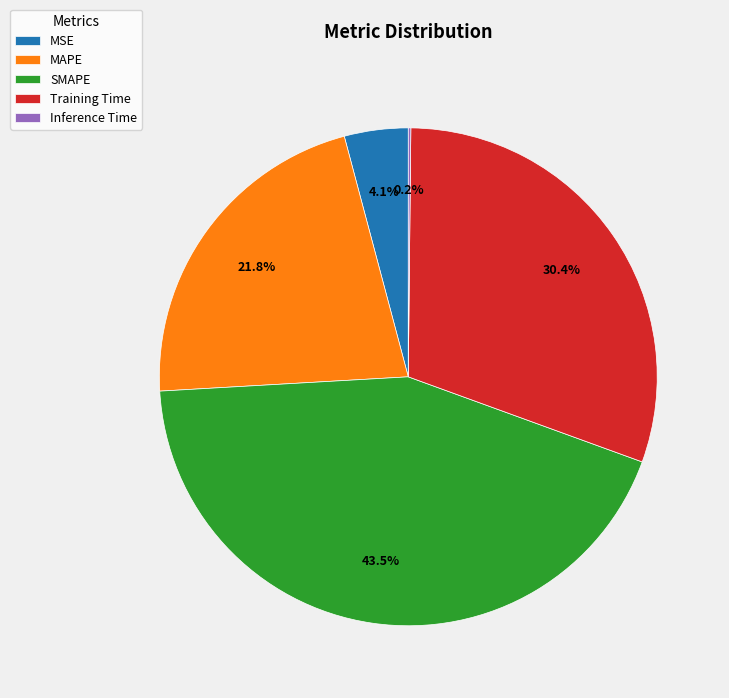

Between Training Time and MAPE, which is larger?

Training Time